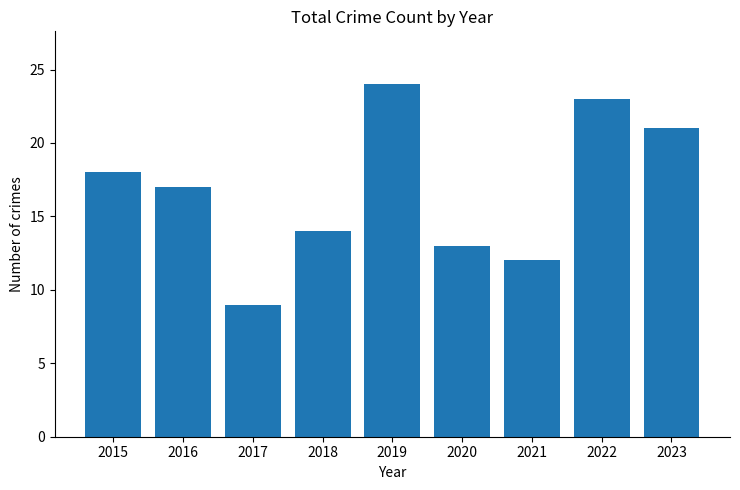

True or false: the data shows 31 at 2015.

False